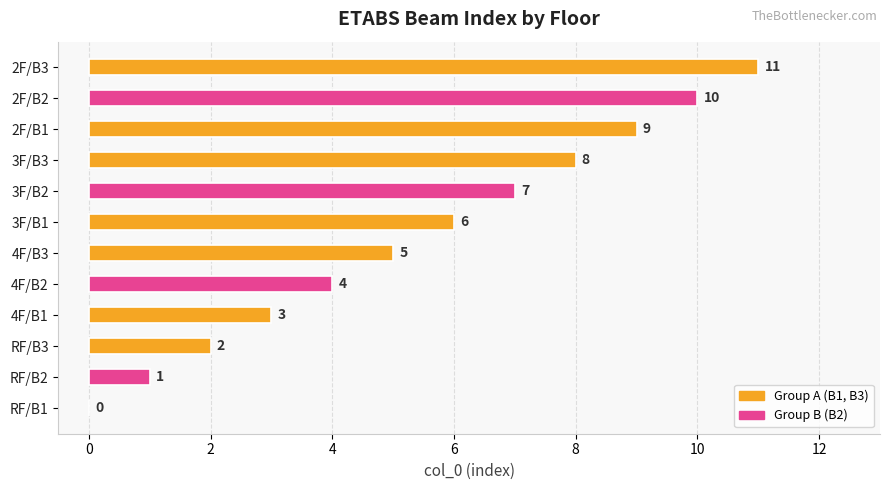

Are the bars horizontal?

Yes